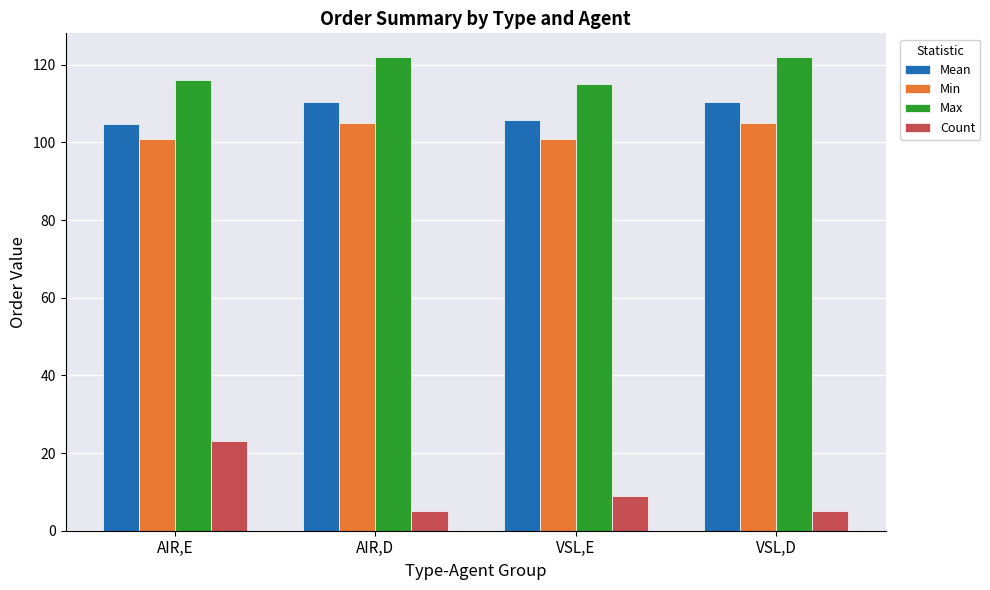

Which series has the largest range (max minus min)?

Count